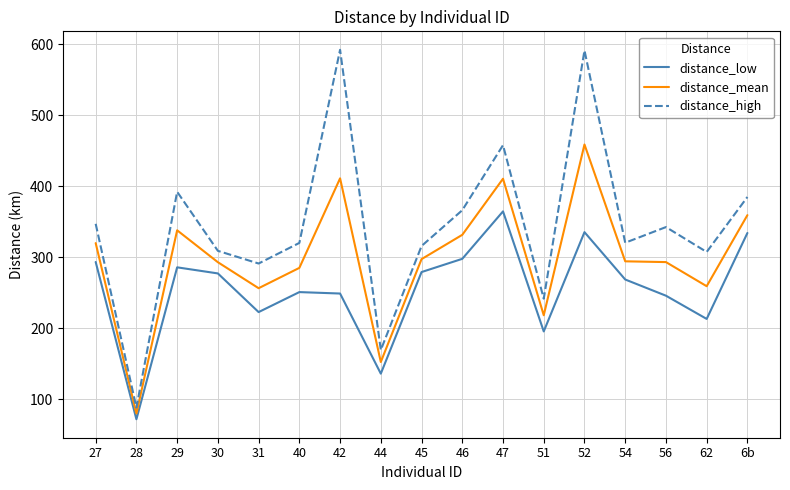

How many lines are shown in the chart?

3